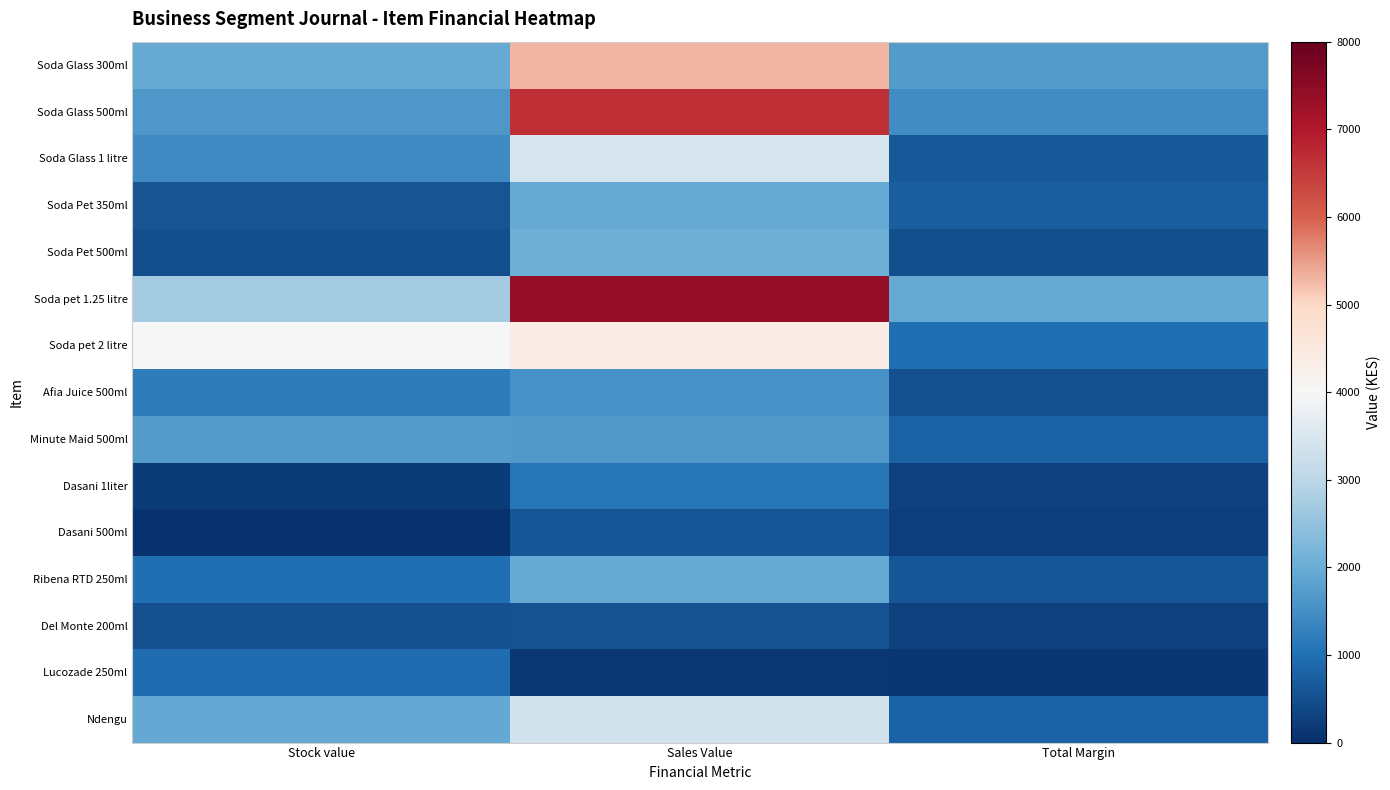

List the series in order of their peak value, lowest first.

Del Monte 200ml, Dasani 500ml, Lucozade 250ml, Dasani 1liter, Afia Juice 500ml, Minute Maid 500ml, Ribena RTD 250ml, Soda Pet 350ml, Soda Pet 500ml, Ndengu, Soda Glass 1 litre, Soda pet 2 litre, Soda Glass 300ml, Soda Glass 500ml, Soda pet 1.25 litre